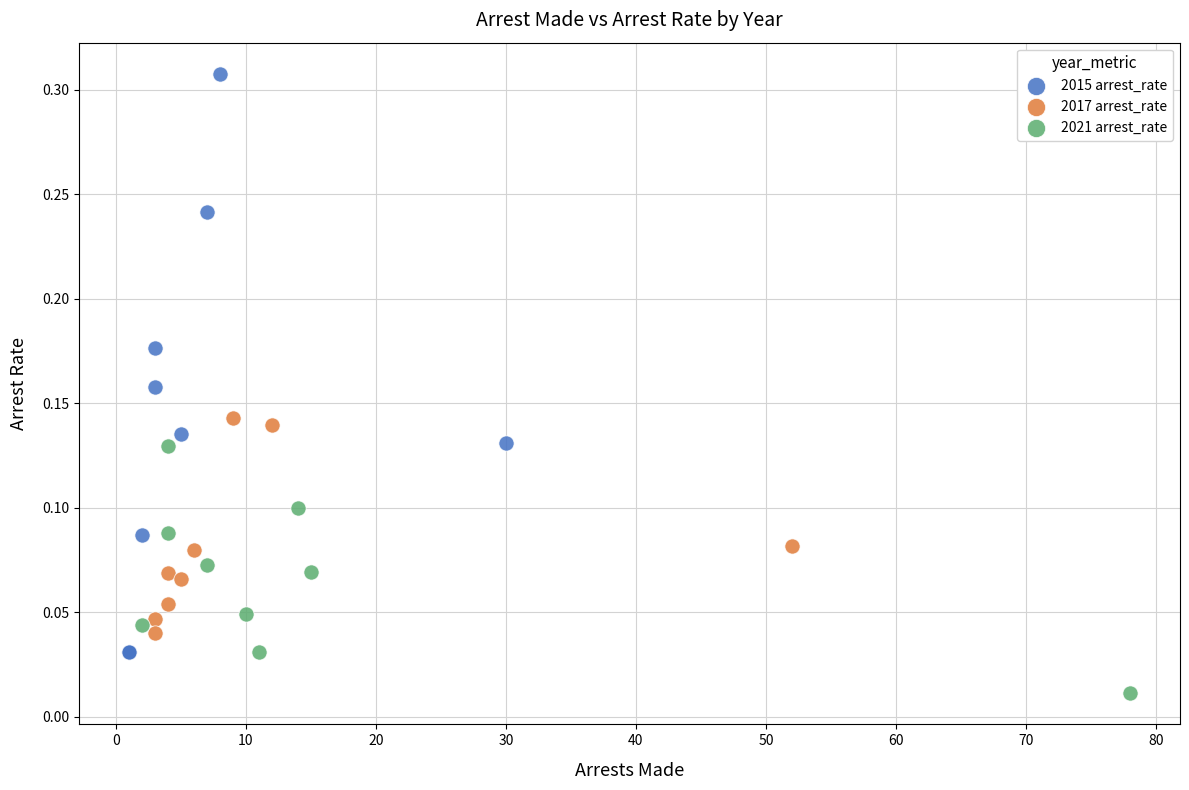

Which series reaches the minimum Y coordinate?

2021 arrest_rate